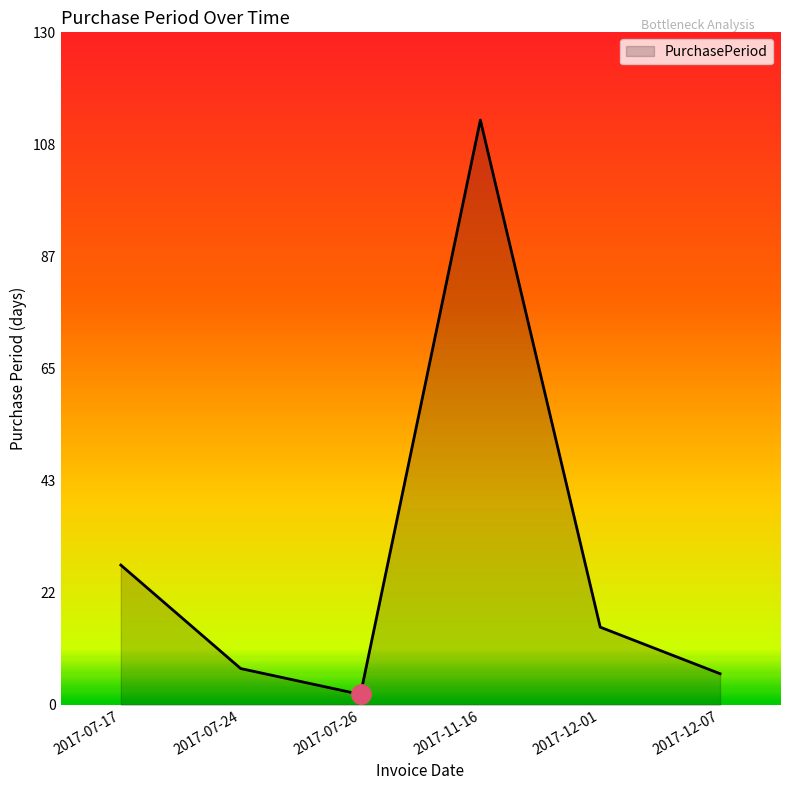

Approximately how many times larger is the value at 2017-12-07 compared to 2017-11-16?

0.1